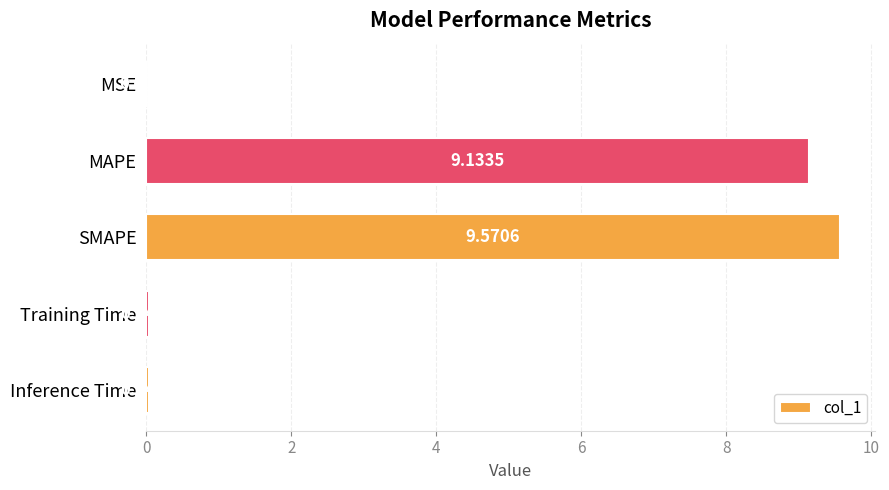

What is the sum of the values at MAPE and SMAPE?

18.7